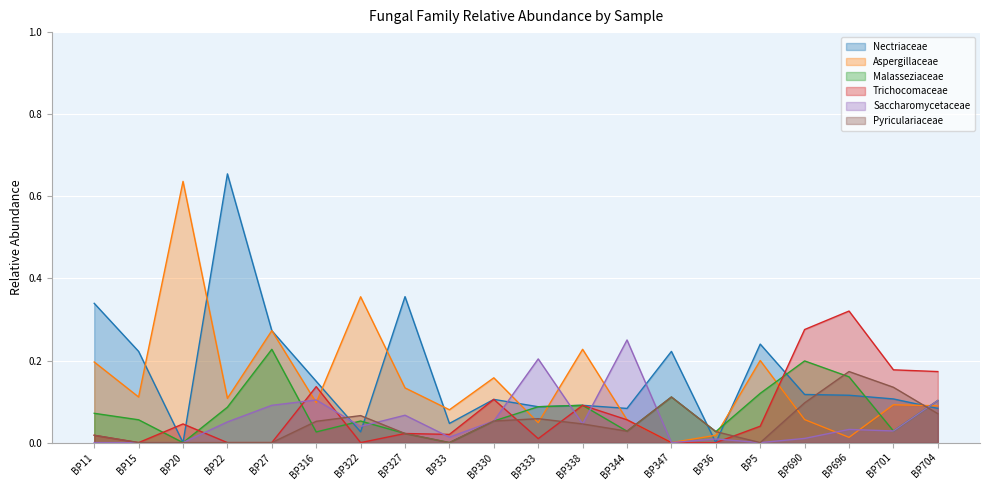

List the labels in order of Trichocomaceae value, smallest first.

BP15, BP22, BP27, BP322, BP347, BP36, BP333, BP11, BP33, BP327, BP5, BP20, BP344, BP338, BP330, BP316, BP704, BP701, BP690, BP696